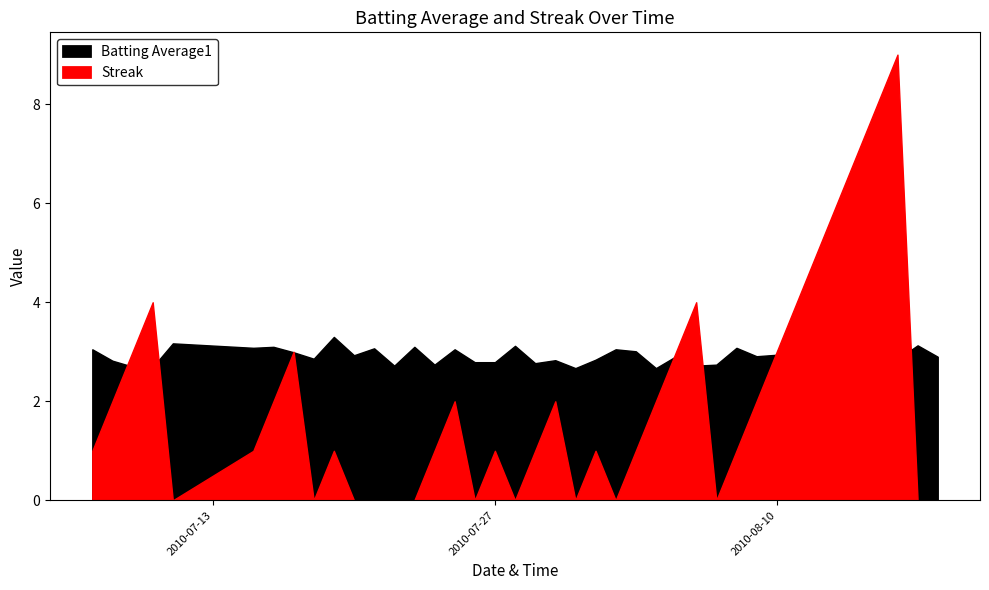

Which series ends up on top after the final intersection of Batting Average1 and Streak?

Batting Average1